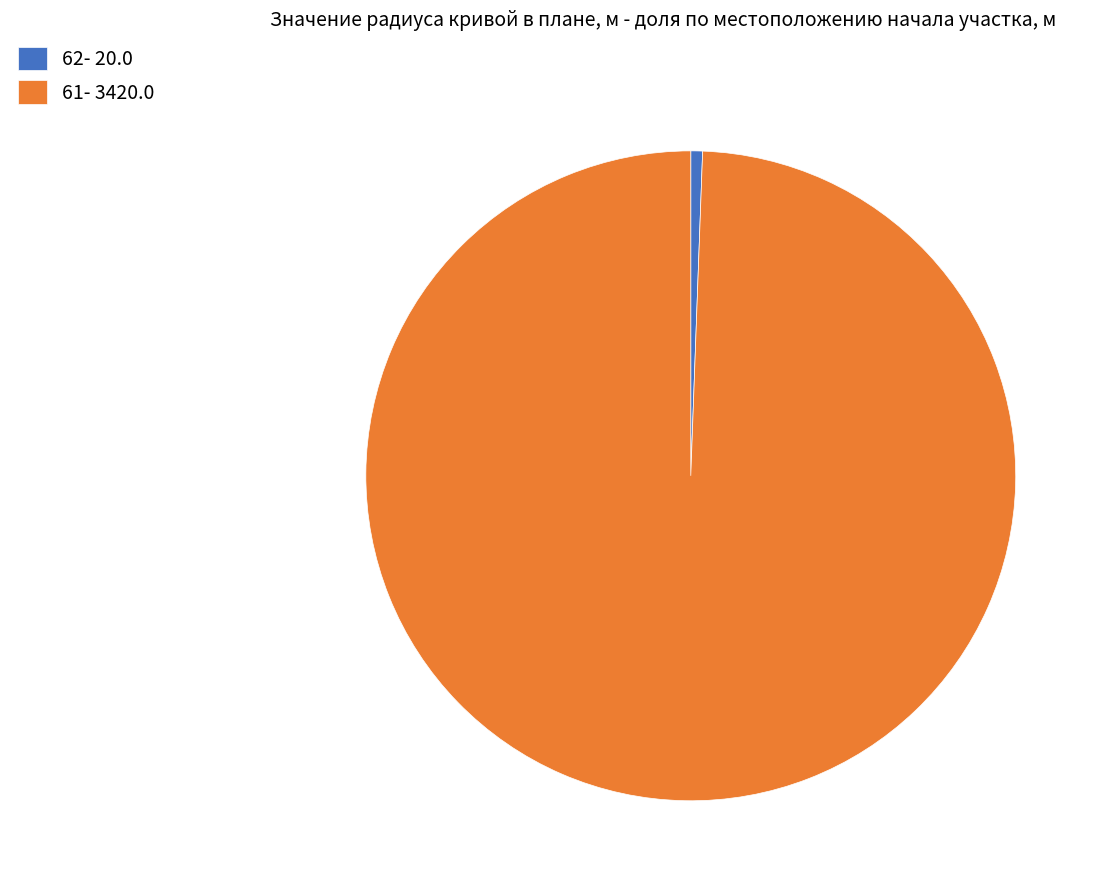

Combined, do 62- 20.0 and 61- 3420.0 account for over 50%?

Yes